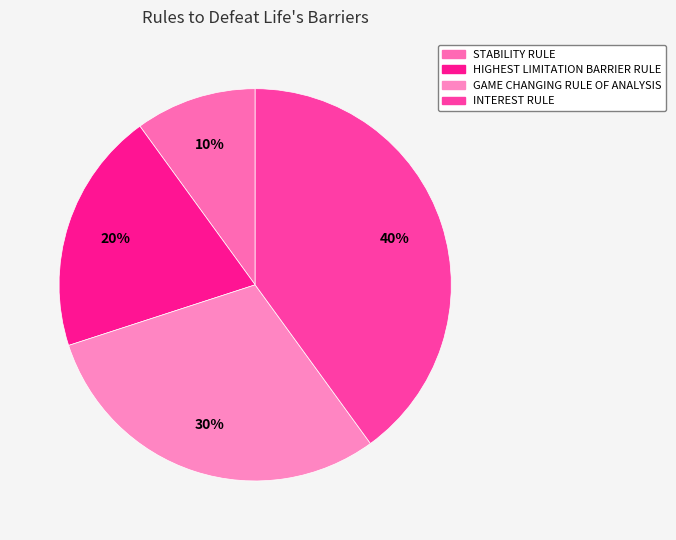

Rank the categories by value from highest to lowest.

INTEREST RULE, GAME CHANGING RULE OF ANALYSIS, HIGHEST LIMITATION BARRIER RULE, STABILITY RULE